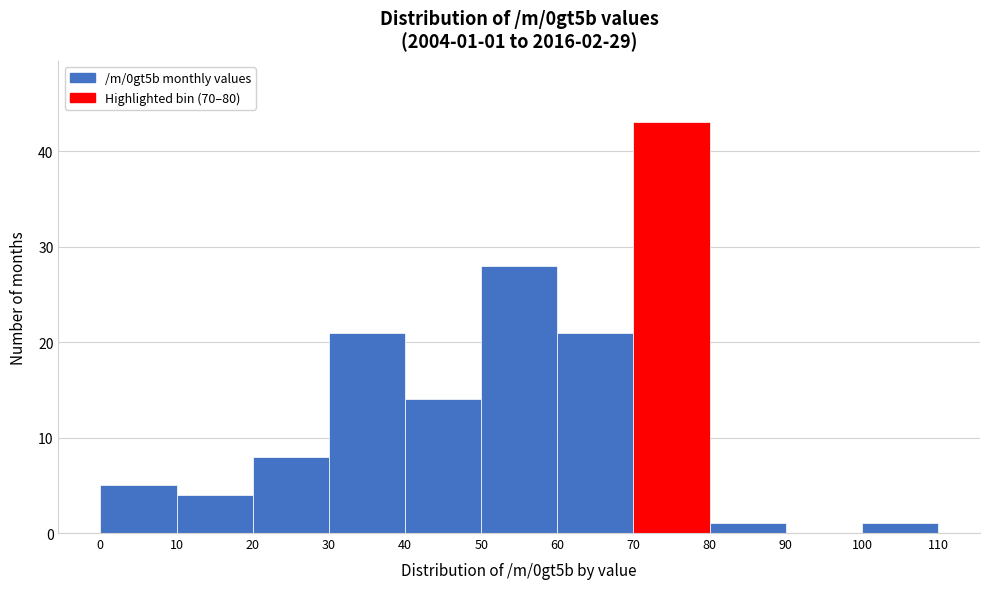

Which range on the x-axis has the tallest bar?

70 to 80